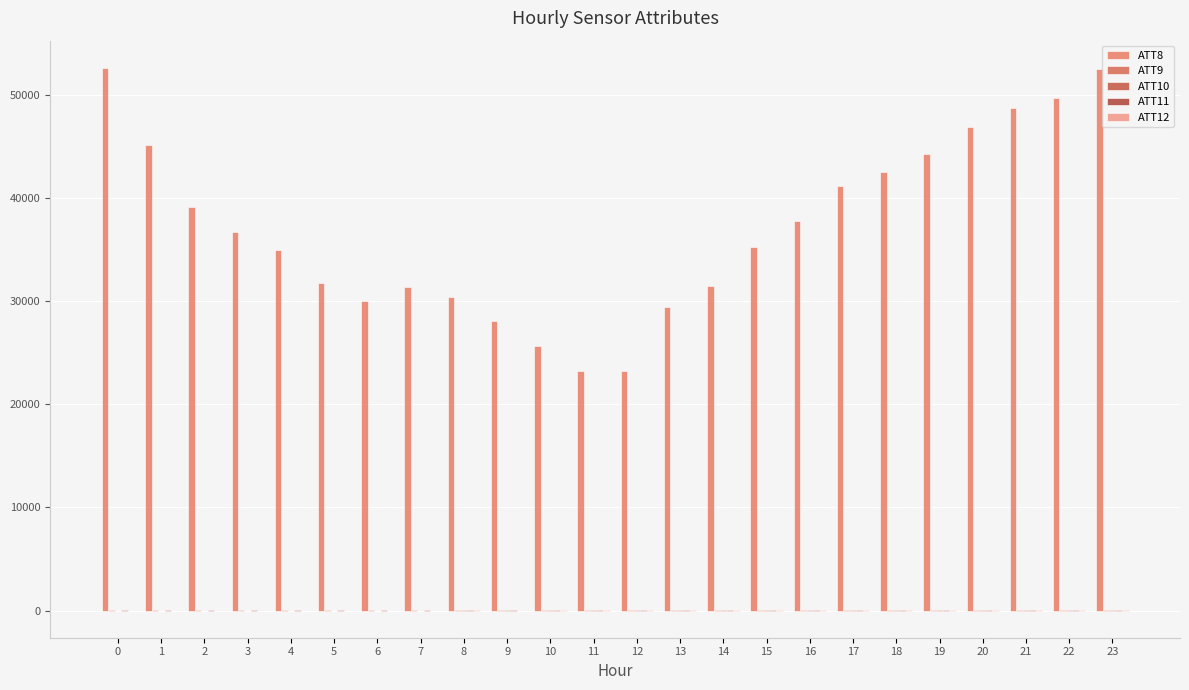

Count the number of data series in this chart.

5